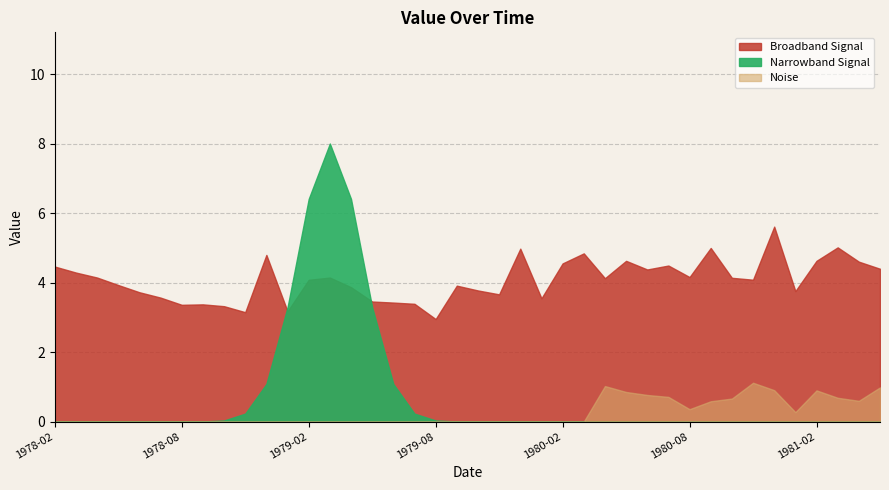

At which category does the data reach its first local peak?

1978-09